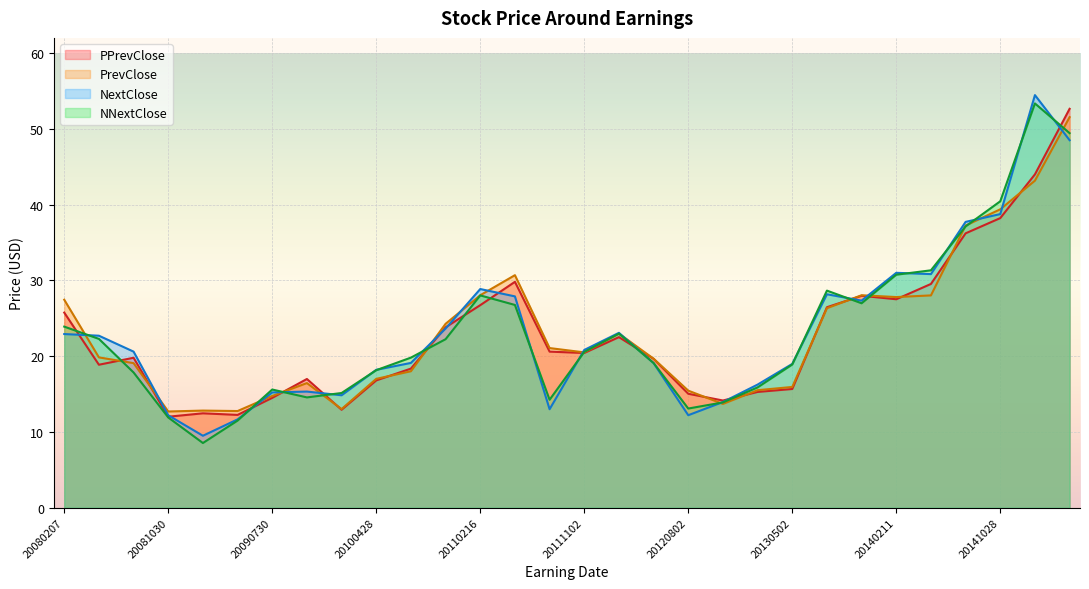

What is the sum of the NextClose values at 20080731 and 20120502?

39.7